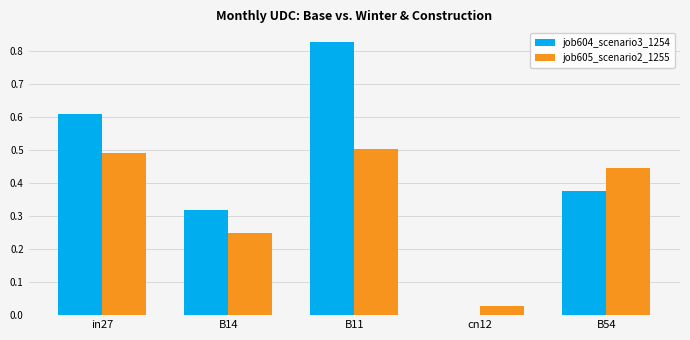

Which series has the largest total across all categories?

job604_scenario3_1254